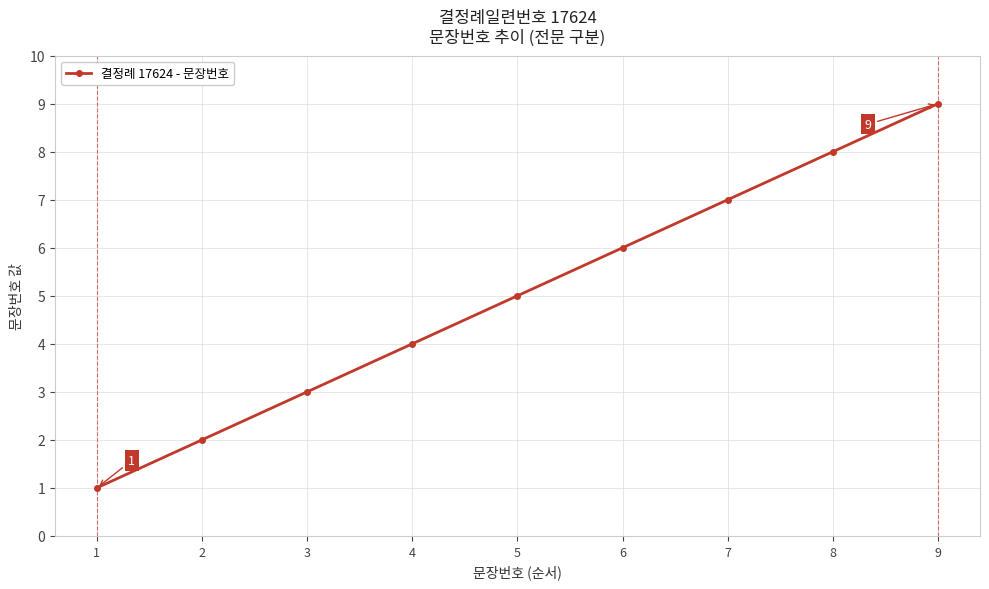

What is the value of the 6th point from the left?

6